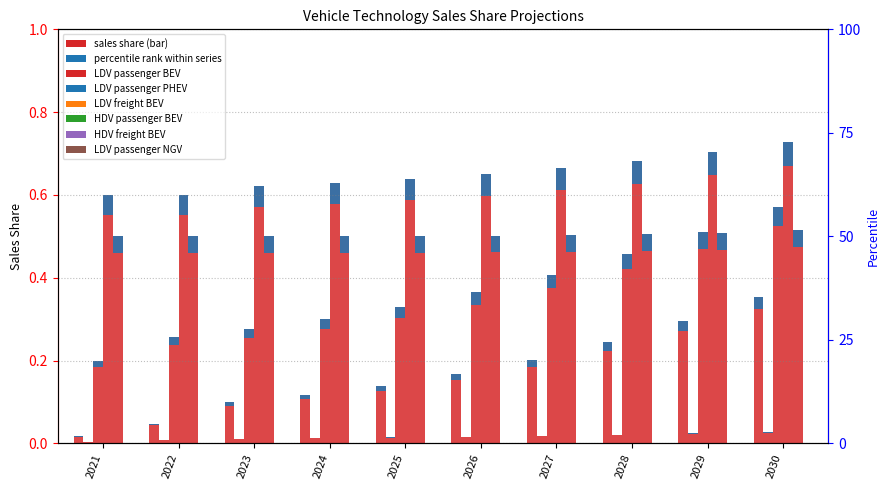

What are all the series names shown in the legend?

LDV passenger BEV, LDV passenger PHEV, LDV freight BEV, HDV passenger BEV, HDV freight BEV, LDV passenger NGV